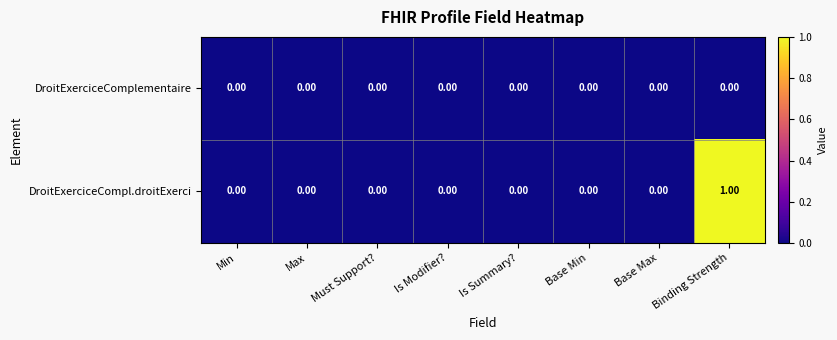

List the series in order of their overall mean, lowest first.

DroitExerciceComplementaire, DroitExerciceCompl.droitExerci